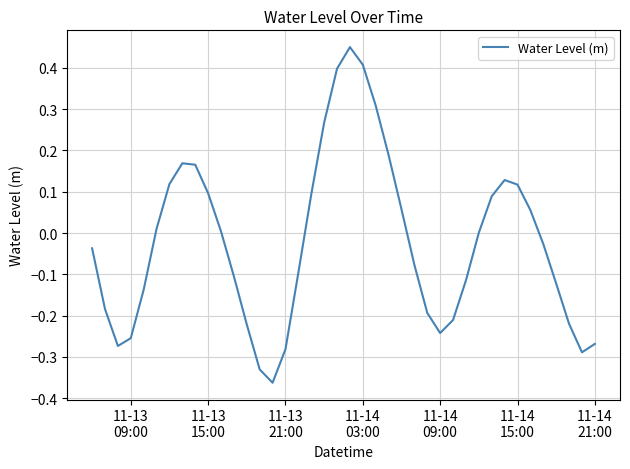

What is the difference between the maximum and minimum values?

0.8